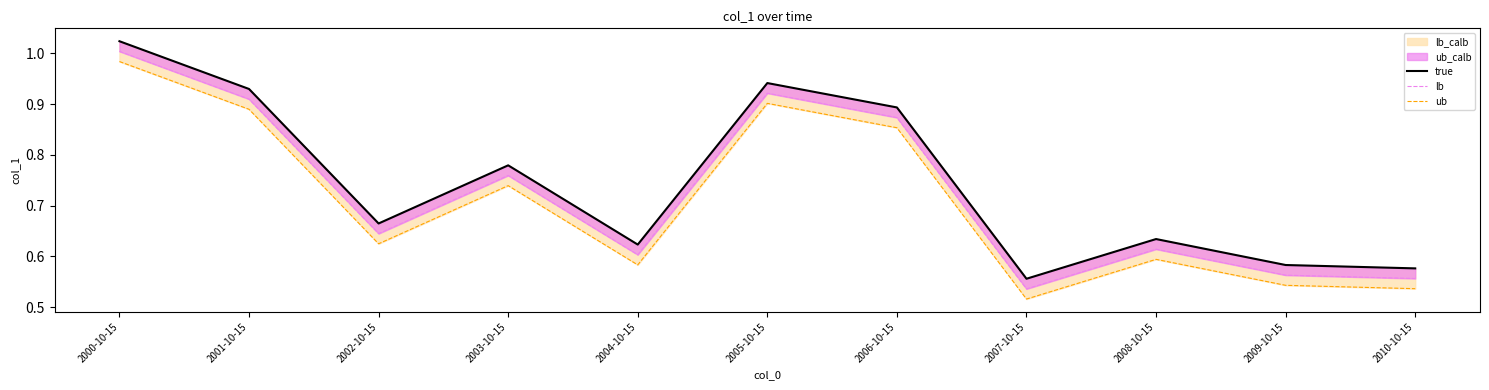

How many lines are shown in the chart?

3